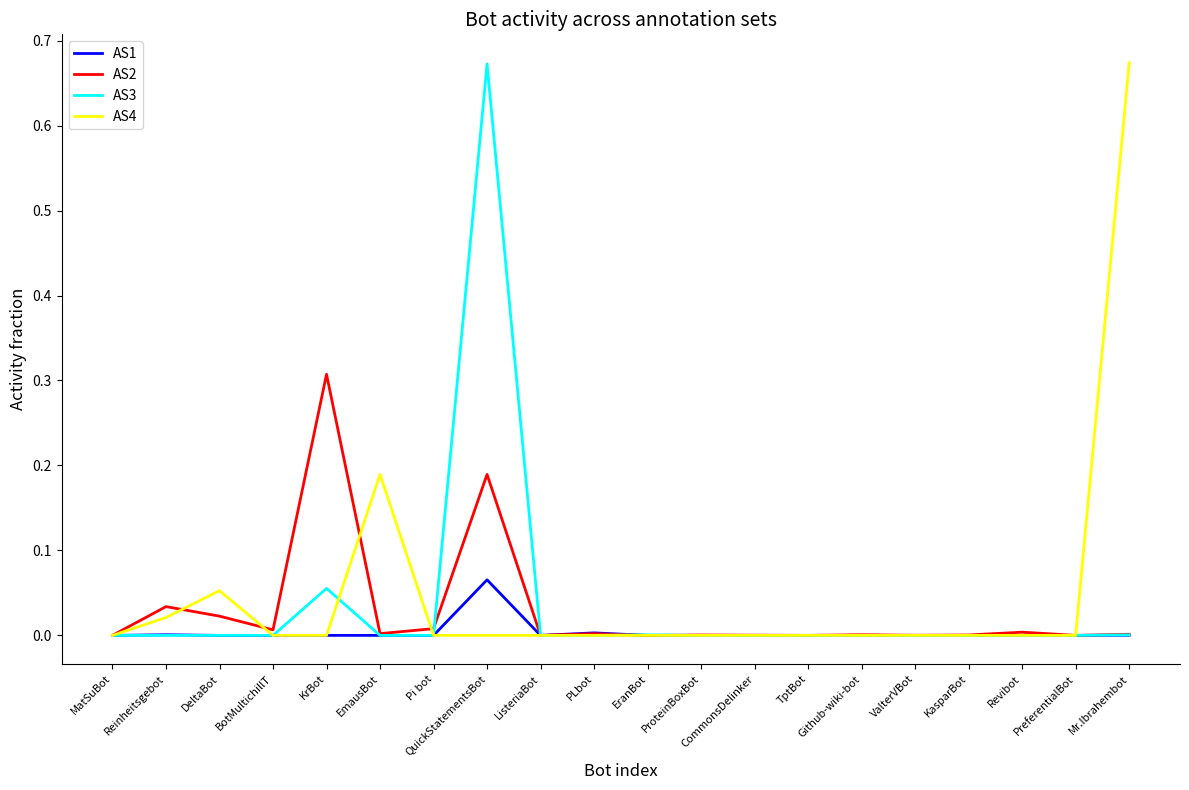

Is the value of AS2 at QuickStatementsBot greater than the value of AS4 at EranBot?

Yes